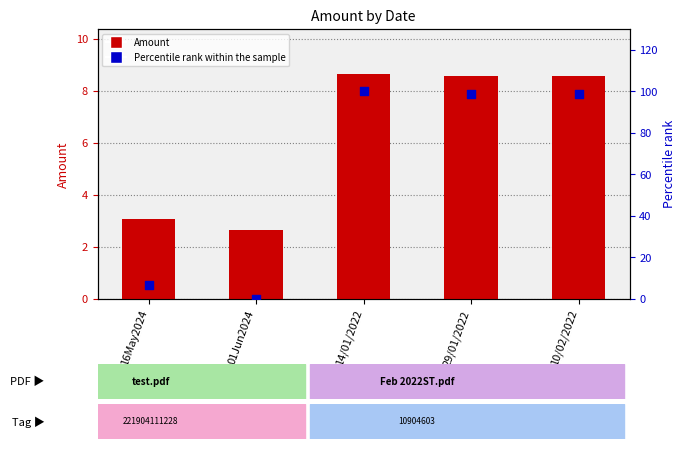

What are all the series names shown in the legend?

Amount, Percentile rank within the sample